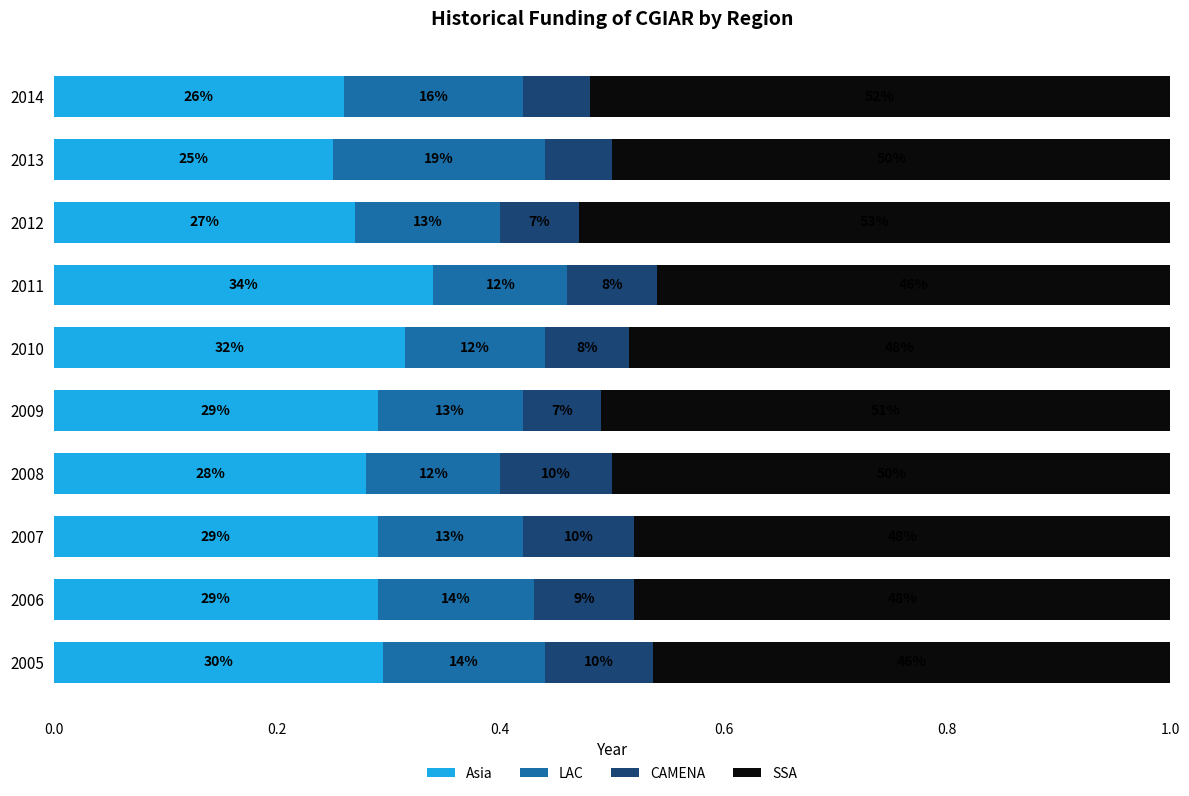

What is the difference between the second highest and minimum values in the Asia series?

0.1